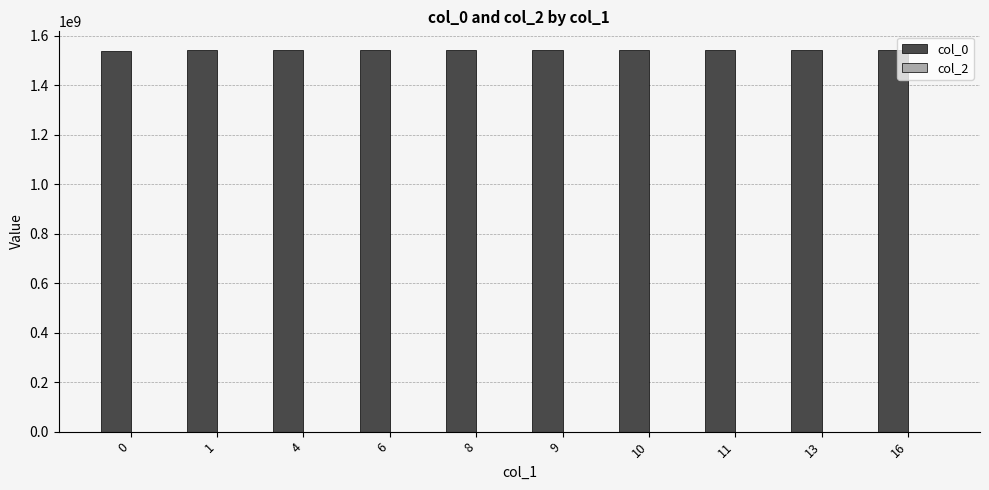

What is the ratio of the value at 9 to the value at 8?

1.0